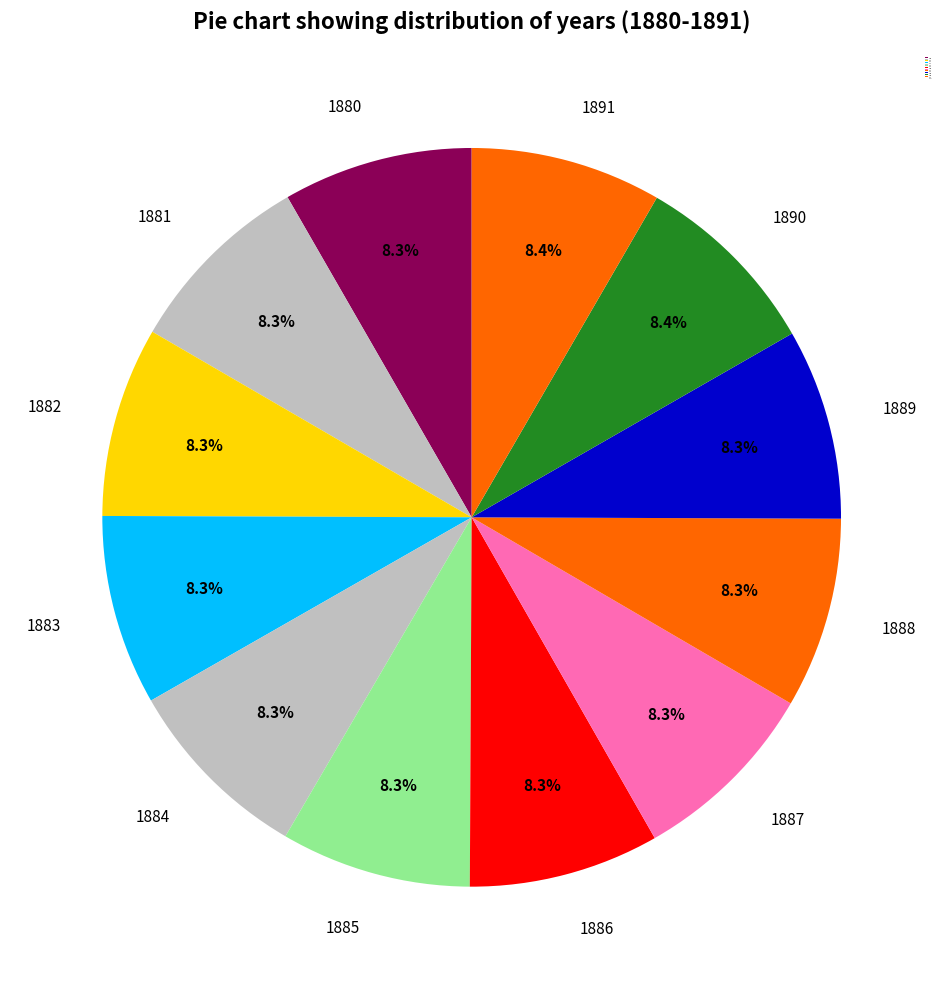

To the nearest percent, what portion does 1891 represent?

8%